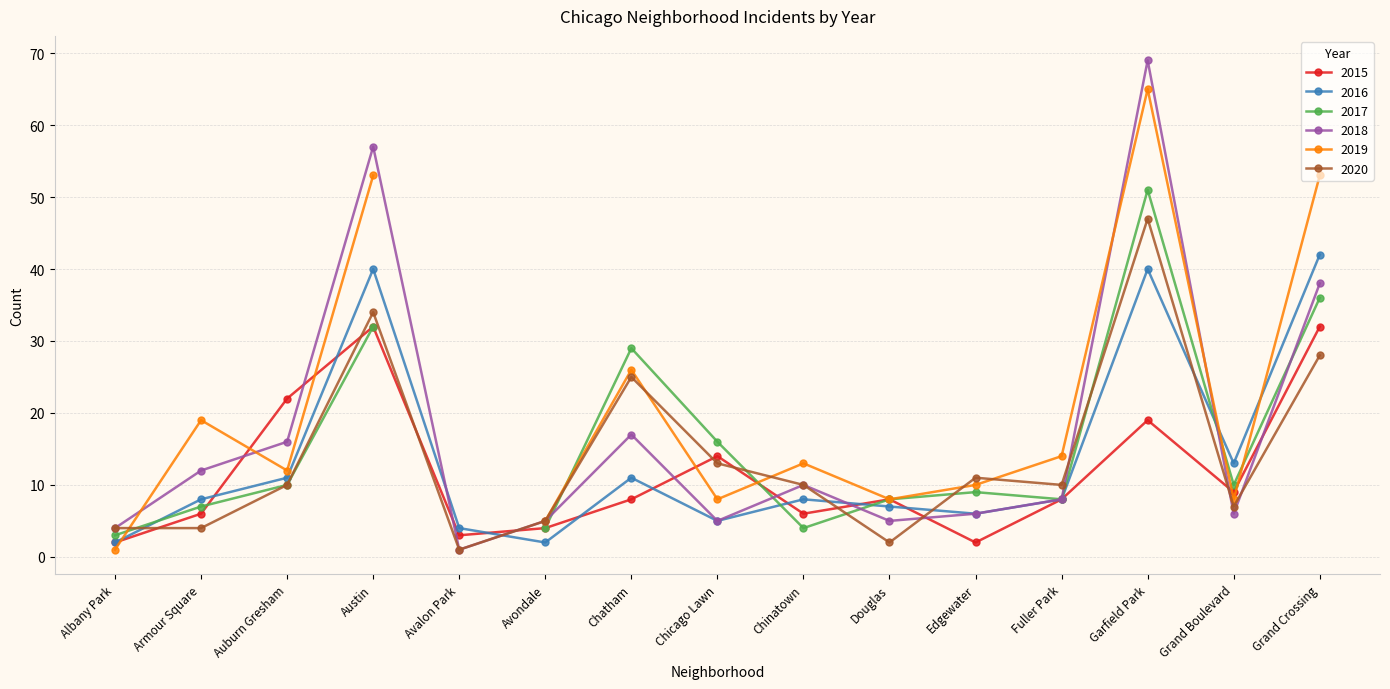

Where is the first local minimum for 2018?

Avalon Park